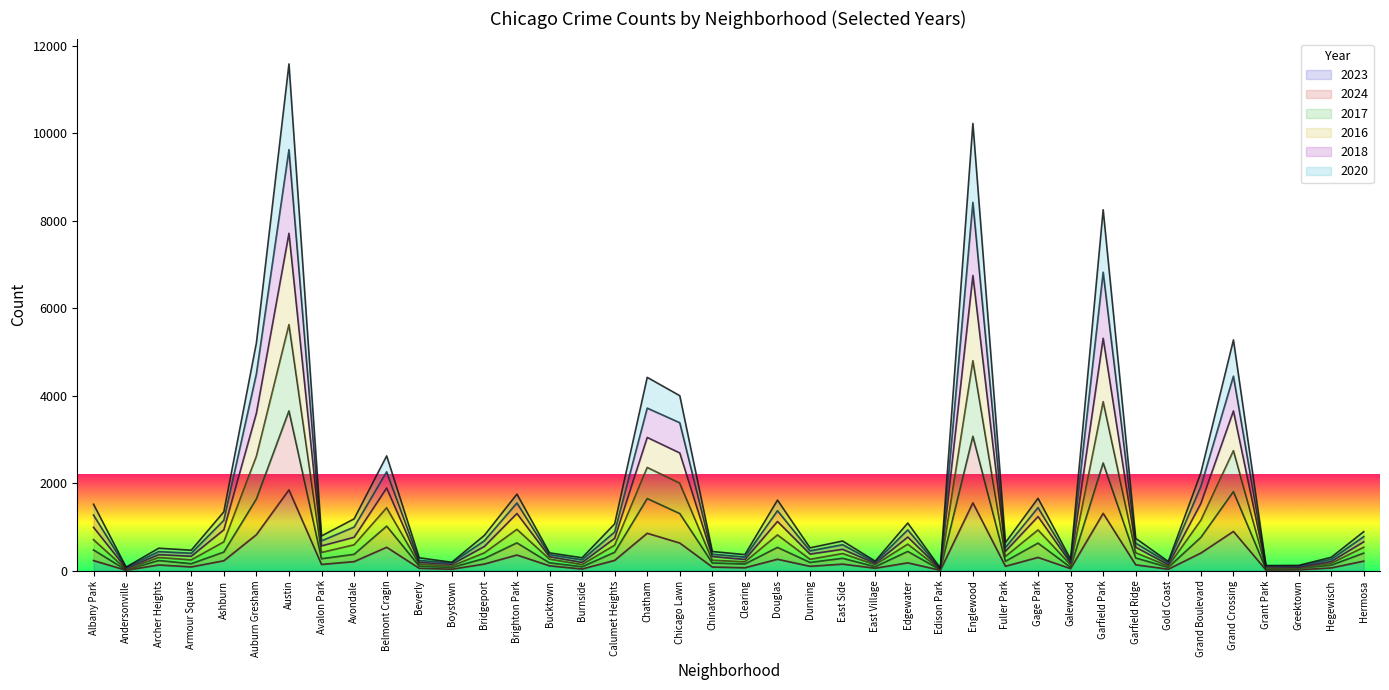

Is the value of 2017 at Chatham greater than the value of 2018 at Edgewater?

Yes